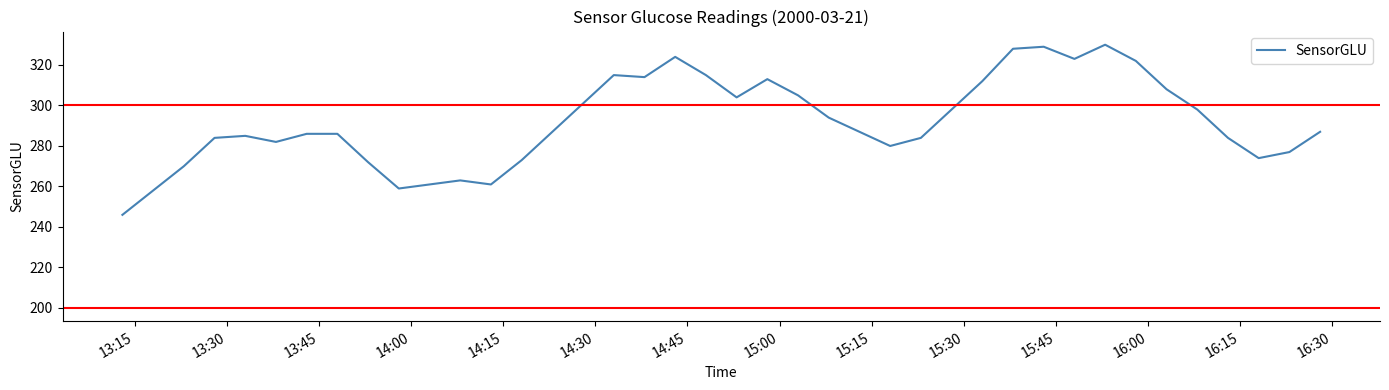

What is the difference between the maximum and minimum values?

84